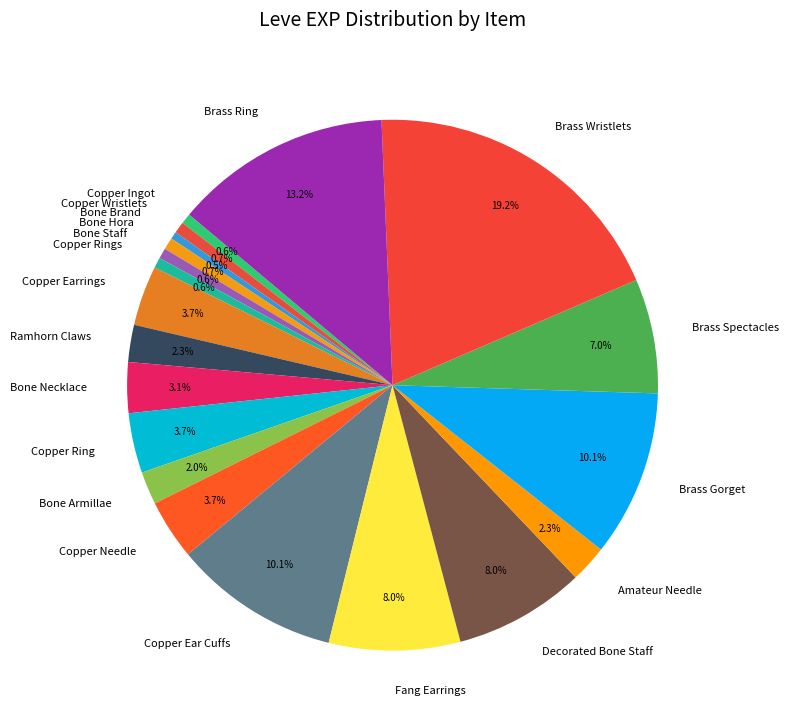

Which slice is the largest?

Brass Wristlets